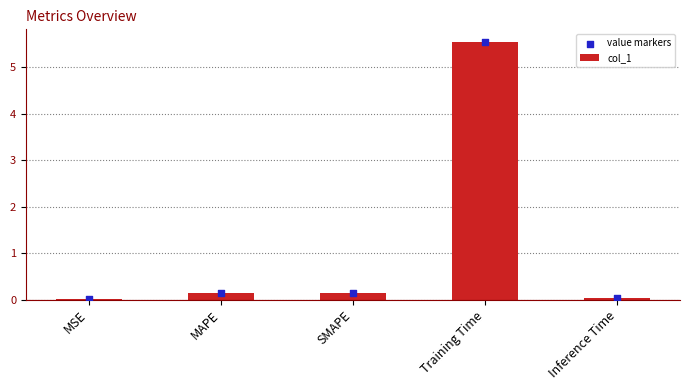

Which series has the largest Y range (max minus min)?

col_1